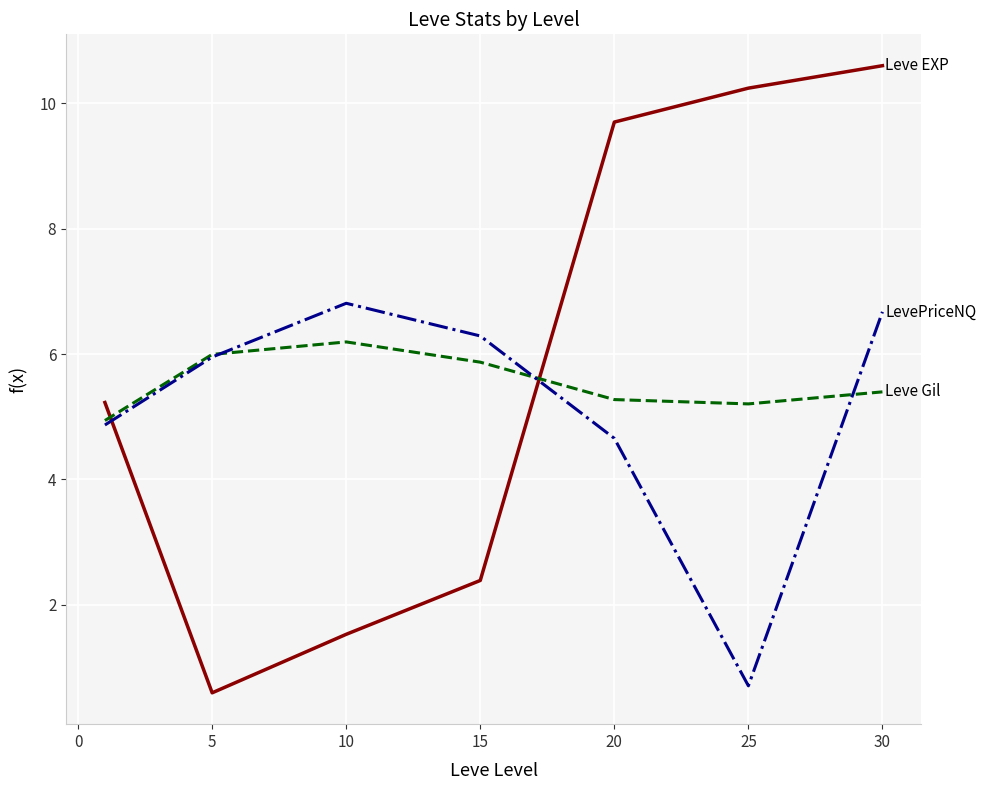

What is the maximum value shown in the chart?

10.6